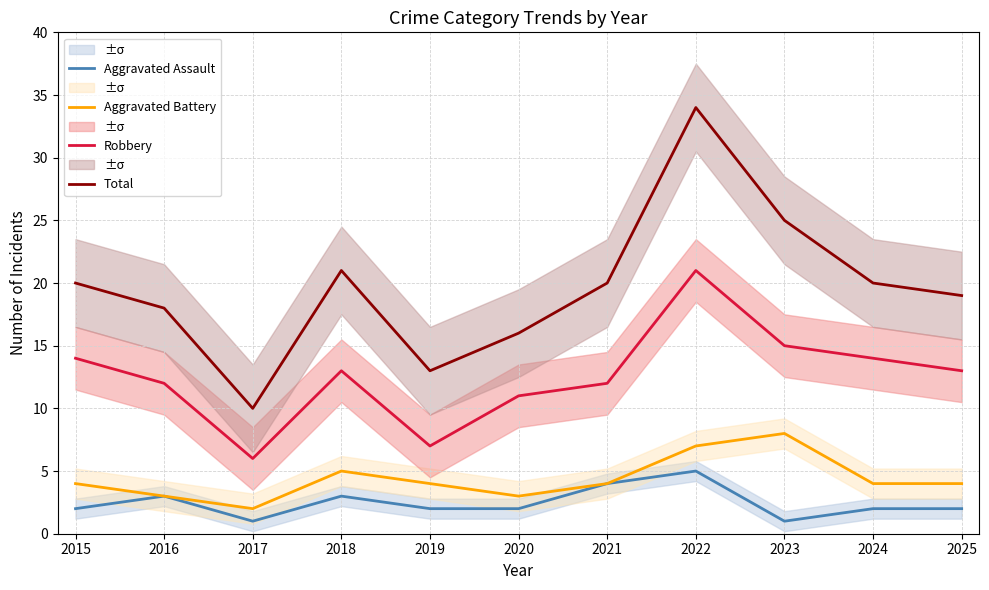

True or false: Aggravated Assault has more than 0 interior local peaks.

True